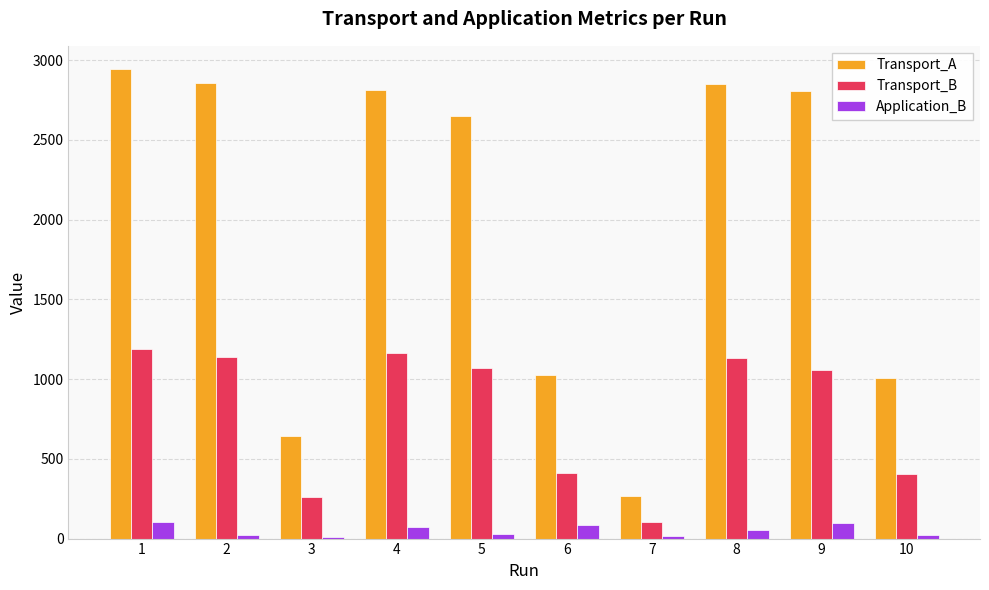

How many categories are shown in the chart?

10